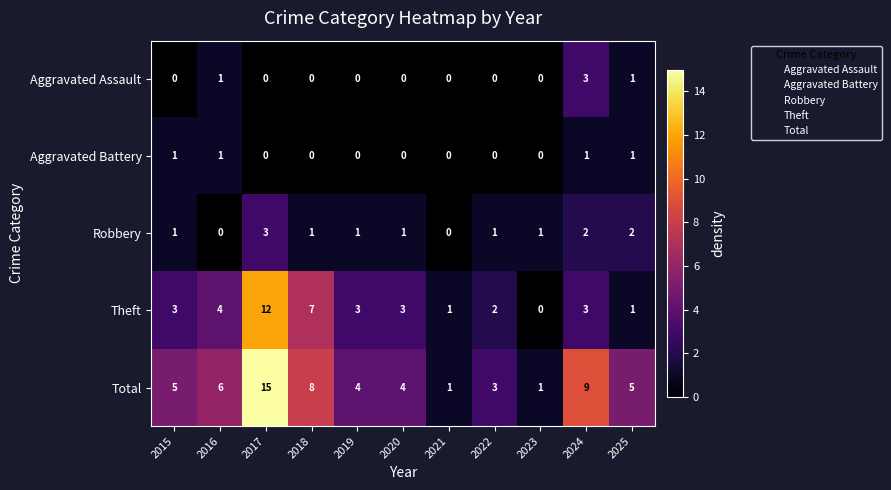

Is the value of Total at 2017 greater than the value of Aggravated Assault at 2019?

Yes